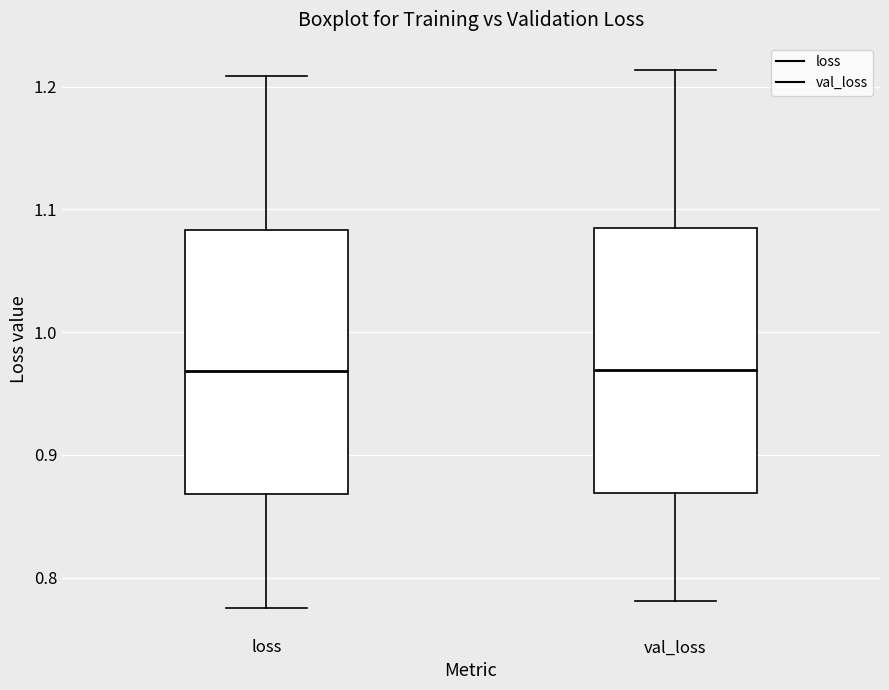

Reading left to right, transcribe this box plot: for each box, give where its median line is, the range the box spans, and where its two whiskers end, as read against the y-axis. The values are not printed on the chart, so give them approximately, as read against the axis.

loss: median 0.97, box 0.87 to 1.08, whiskers 0.78 to 1.21
val_loss: median 0.97, box 0.87 to 1.08, whiskers 0.78 to 1.21